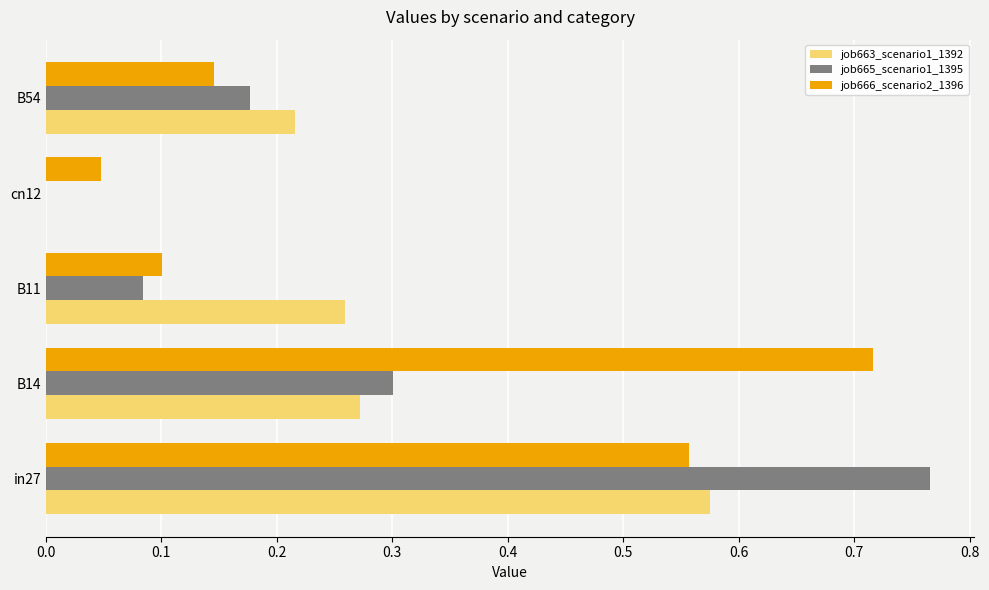

At which category is the sum across all series the highest?

in27